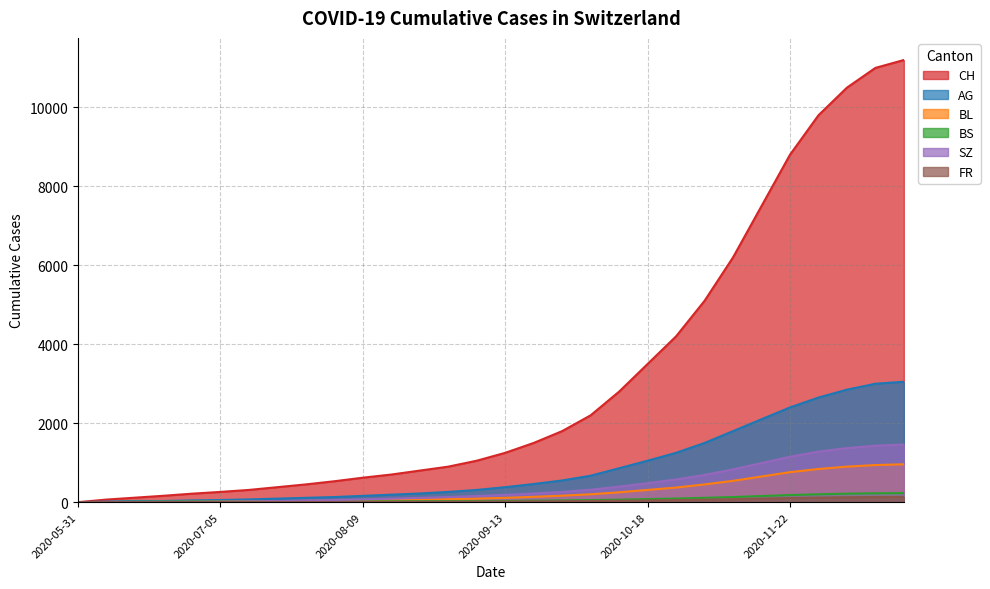

True or false: CH and AG intersect in this chart.

False